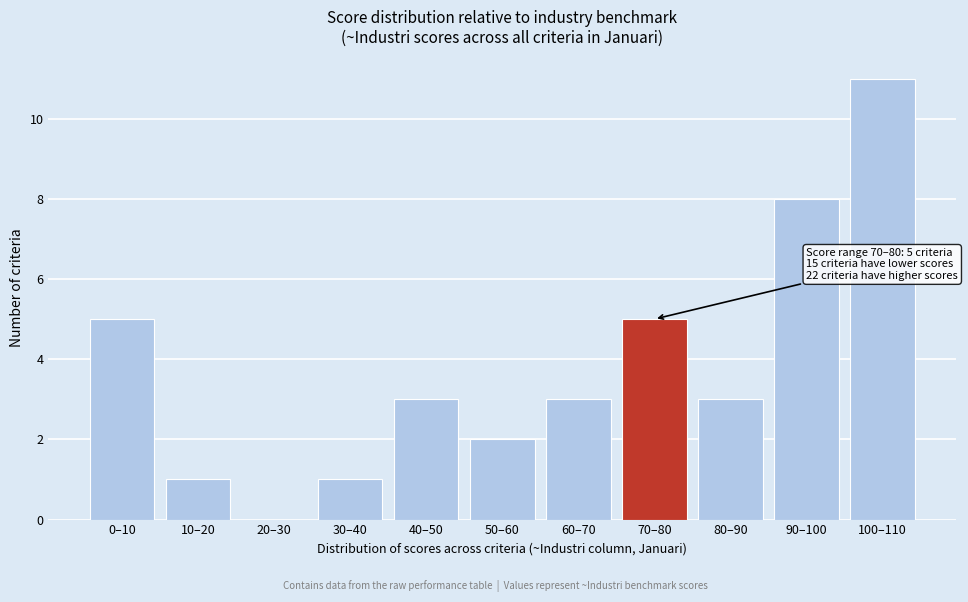

Reading left to right, extract all data points from this chart.

0–10=5	10–20=1	20–30=0	30–40=1	40–50=3	50–60=2	60–70=3	70–80=5	80–90=3	90–100=8	100–110=11